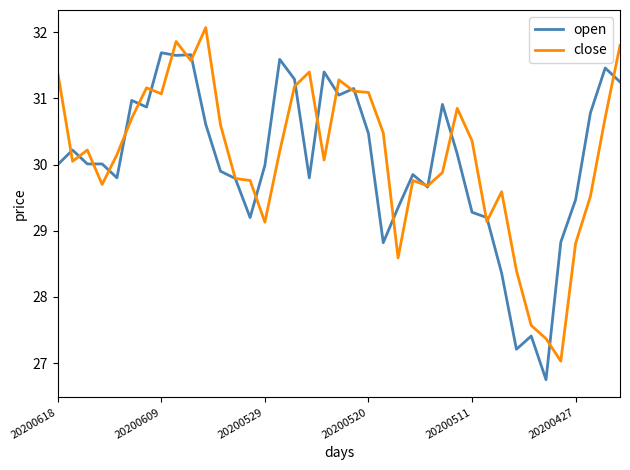

Rank the series by their maximum value, from lowest to highest.

open, close